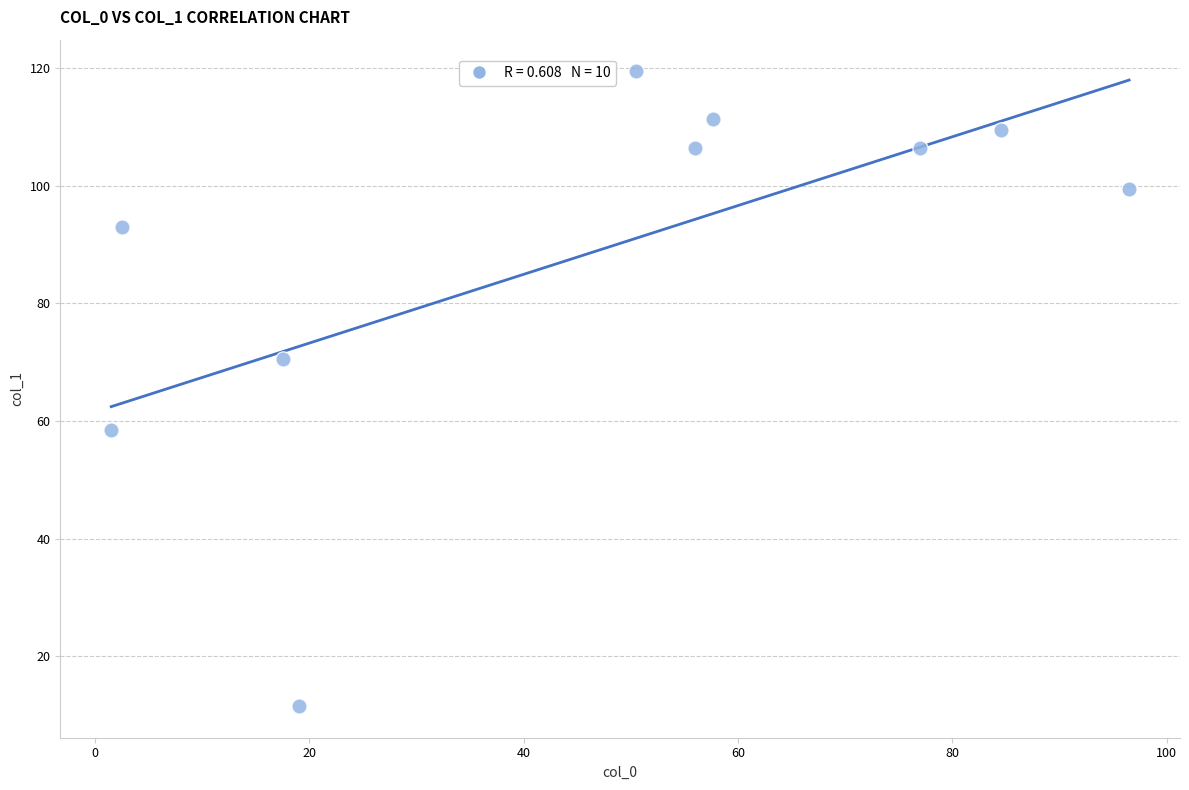

What is the average X value?

46.3